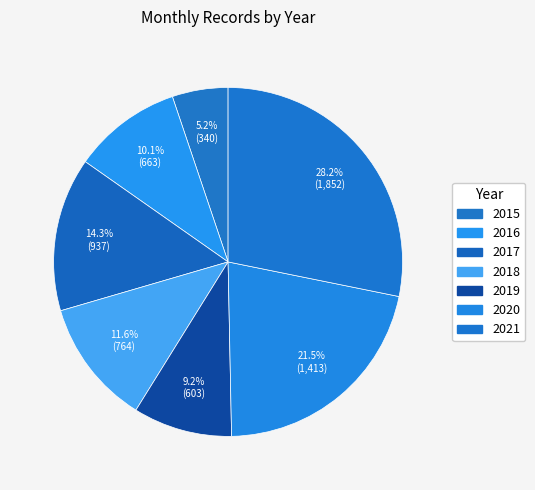

Rank the categories by value from lowest to highest.

2015, 2019, 2016, 2018, 2017, 2020, 2021